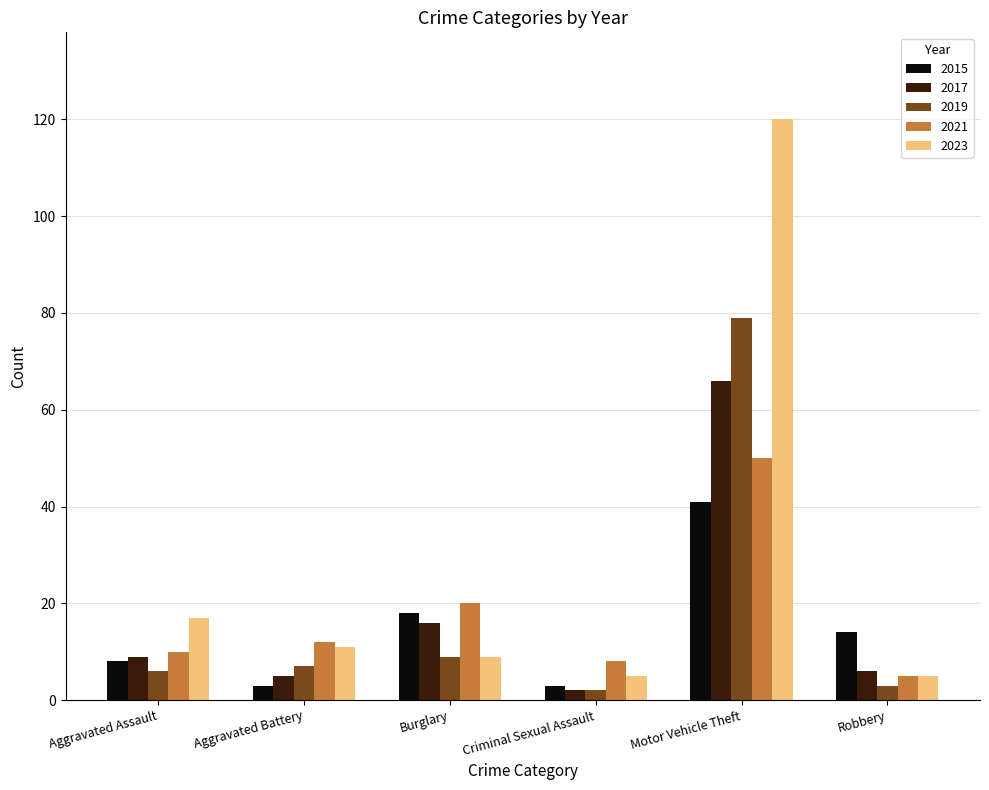

What is the difference between the second highest and second lowest values in the 2021 series?

12